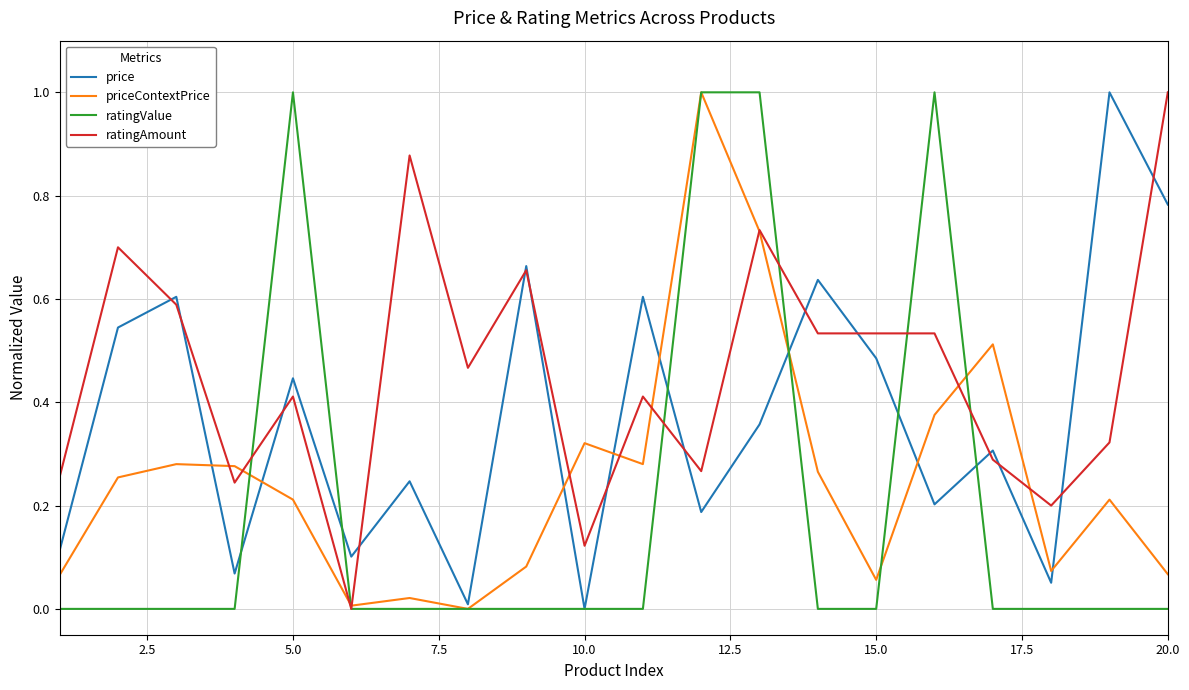

How many lines are shown in the chart?

4